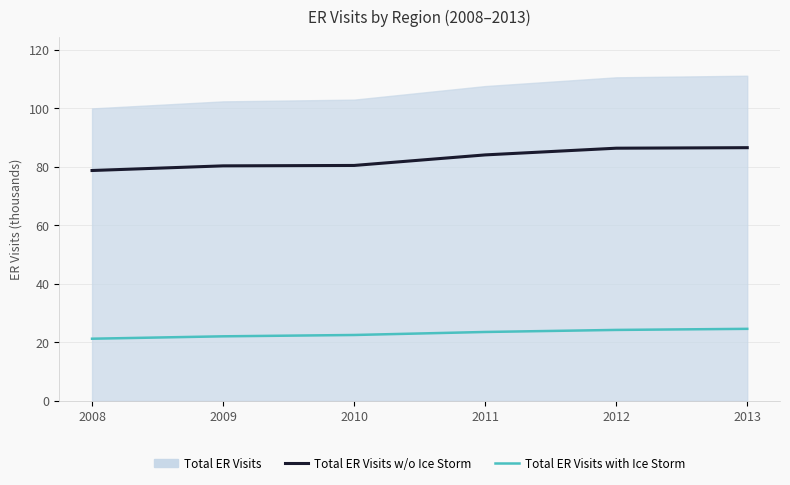

The value of Total ER Visits with Ice Storm at 2010 is 22.5. True or false?

True